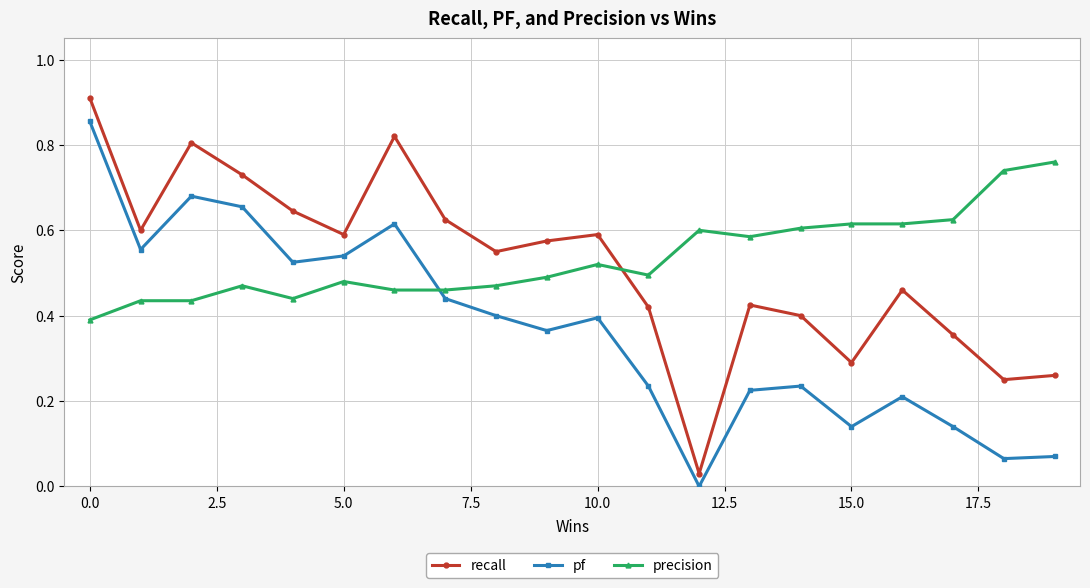

What is the sum of all precision values?

10.7